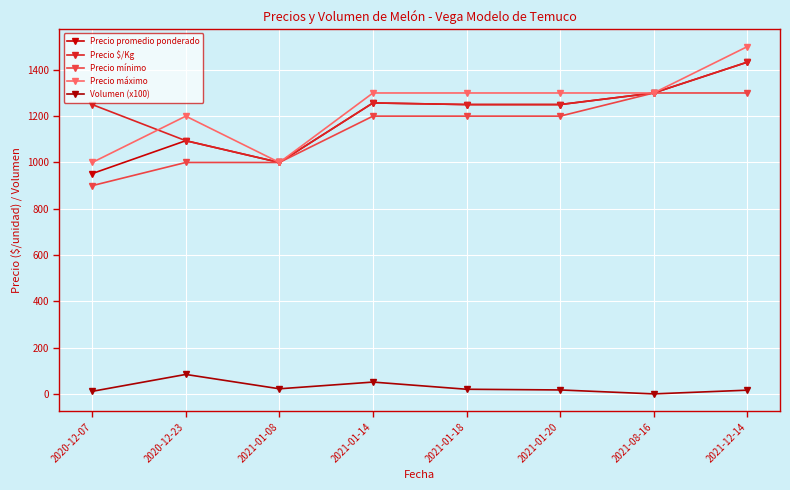

Is this an area chart (filled region under the line)?

No